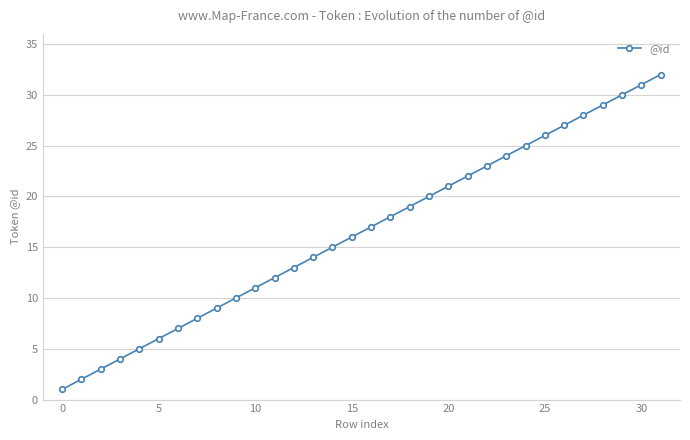

What is the difference between the maximum and second lowest values?

30